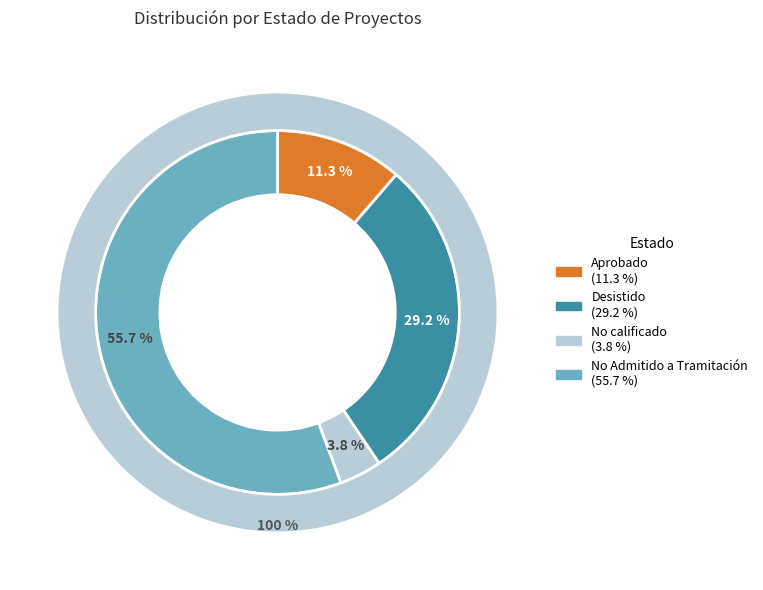

To the nearest percent, what is the difference between the Aprobado and No calificado slice percentages?

8%